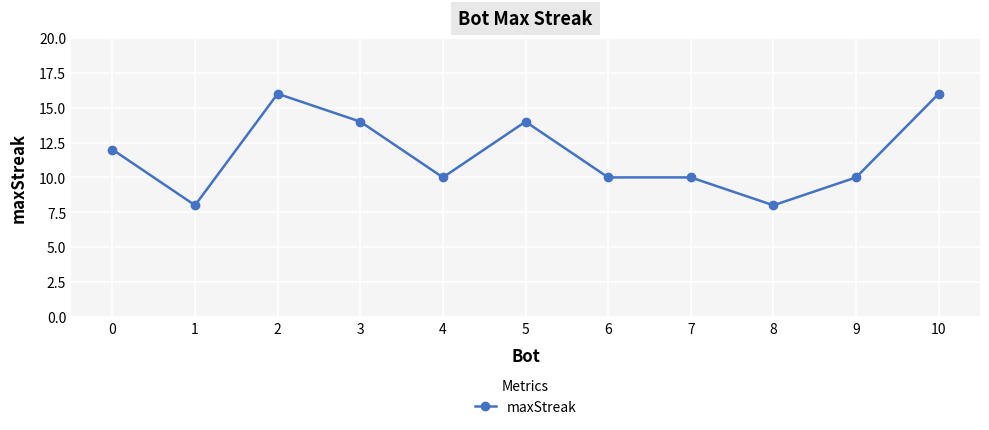

Where is the first local maximum?

2